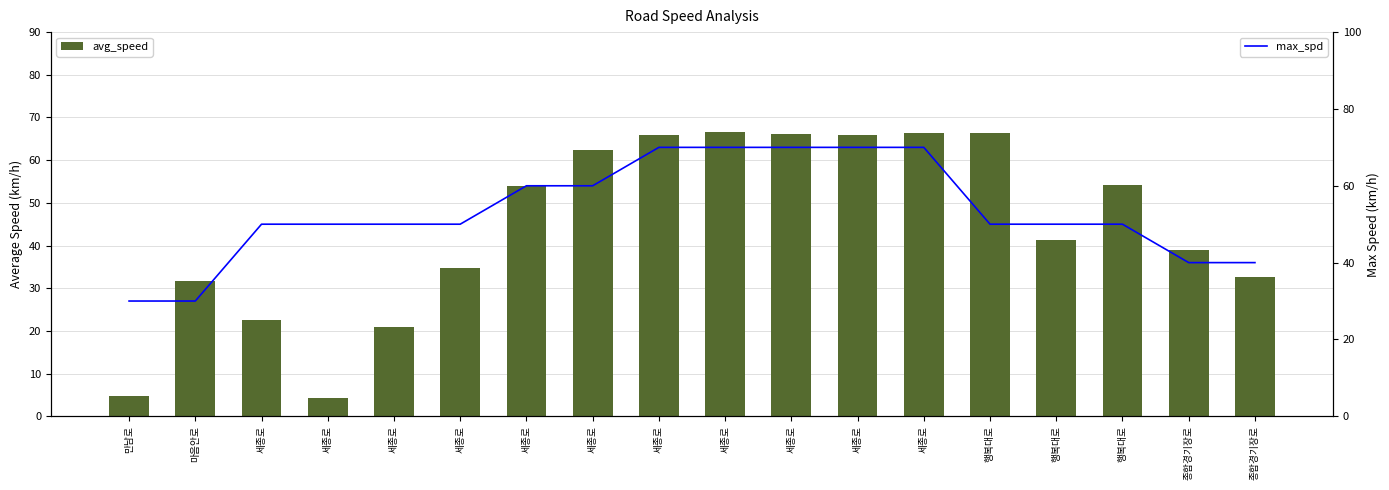

Which category has the lowest value in the avg_speed series?

세종로